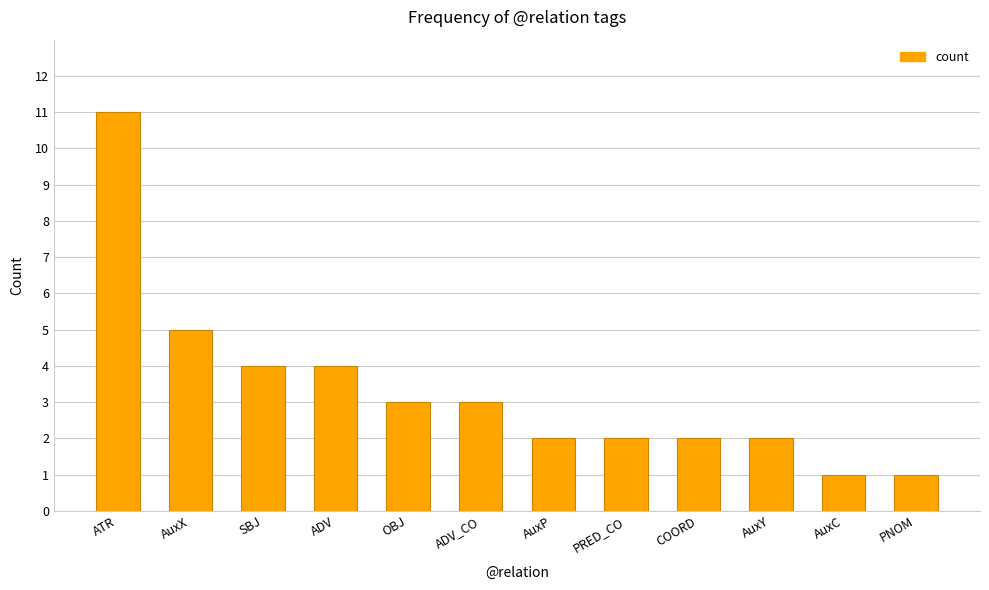

At which category does the chart reach its peak across all series?

ATR